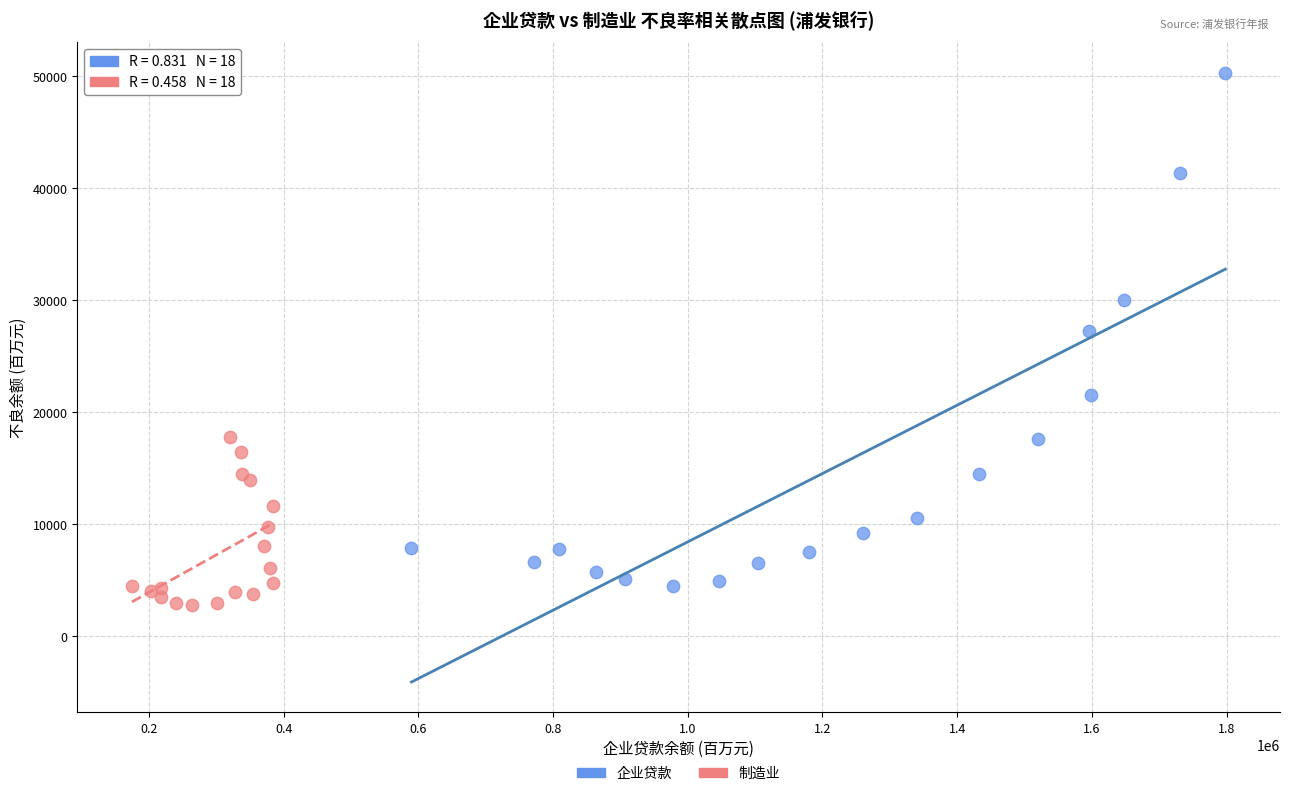

Which series reaches the maximum Y coordinate?

企业贷款